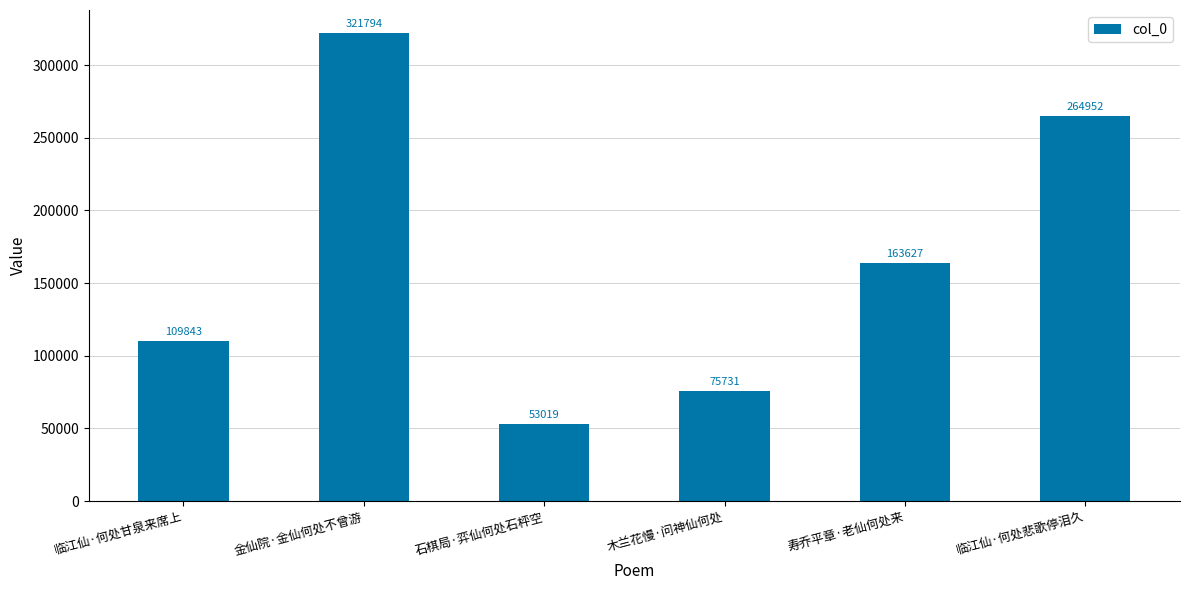

List the labels in order of value, smallest first.

石棋局·弈仙何处石枰空, 木兰花慢·问神仙何处, 临江仙·何处甘泉来席上, 寿乔平章·老仙何处来, 临江仙·何处悲歌停泪久, 金仙院·金仙何处不曾游